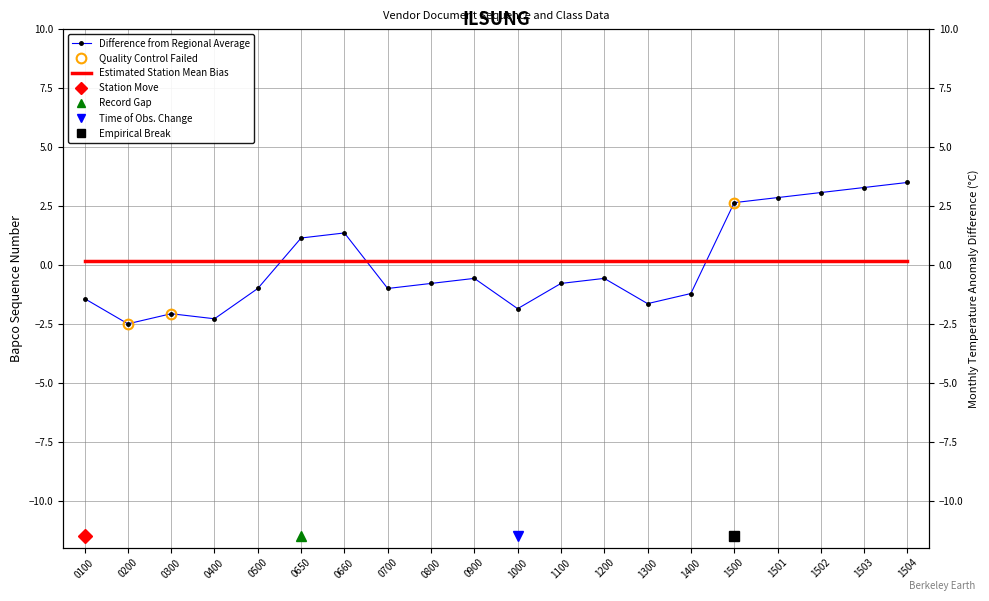

What is the difference between the second highest and second lowest values in the Difference from Regional Average series?

5.6